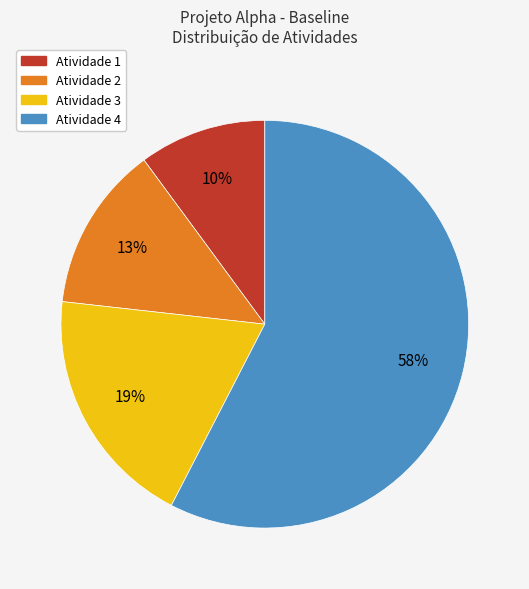

To the nearest percent, what is the average slice percentage?

25%